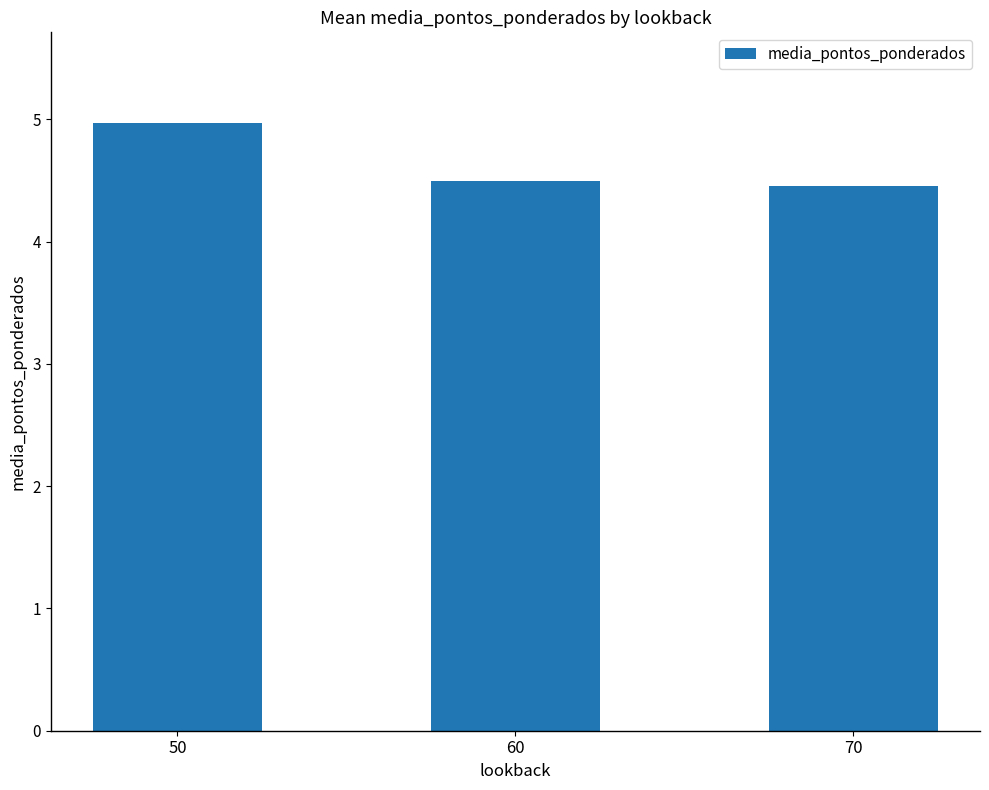

What value does the data have at 70?

4.5